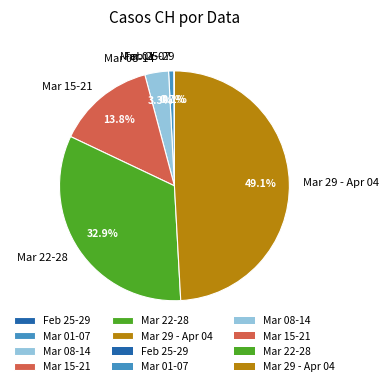

Approximately how many times larger is the value at Mar 15-21 compared to Mar 29 - Apr 04?

0.3